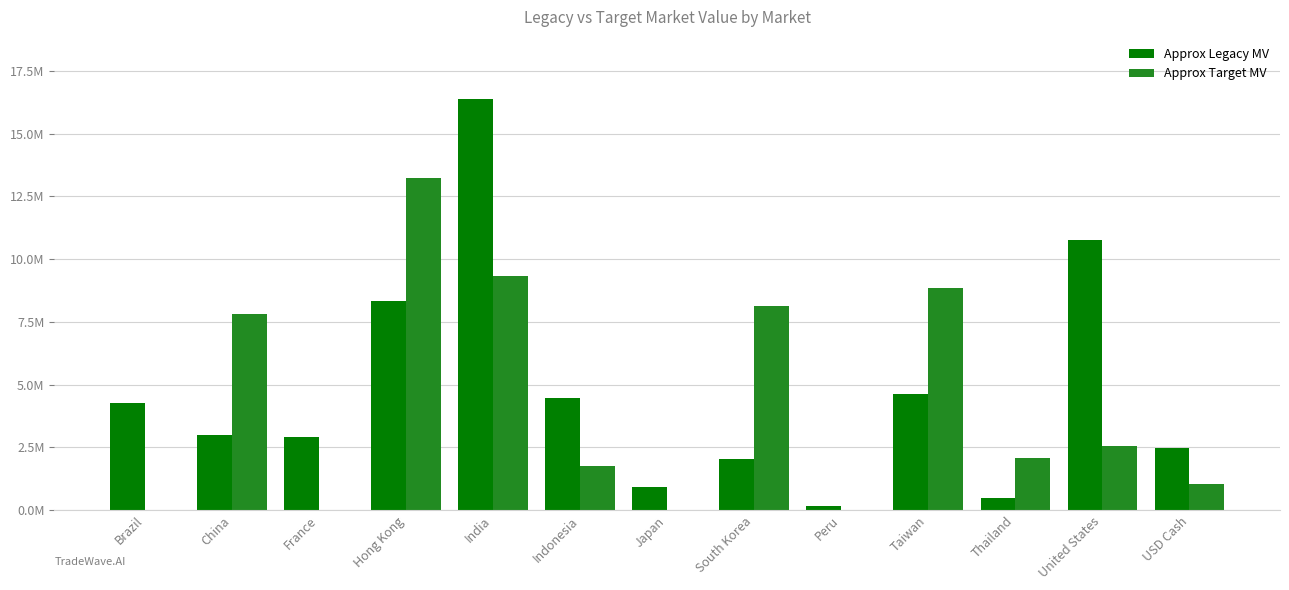

What is the value of the Approx Legacy MV bar at the 9th from the left?

172794.3